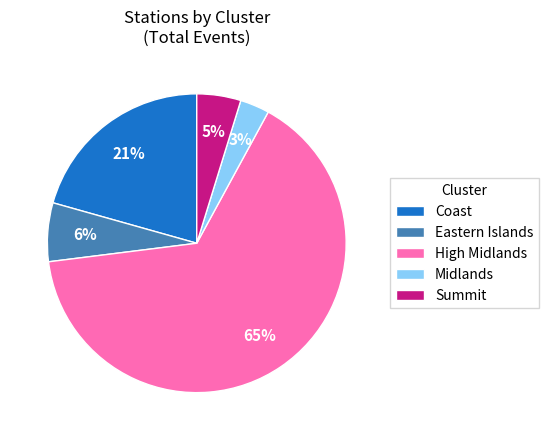

Count the number of slices in the pie.

5